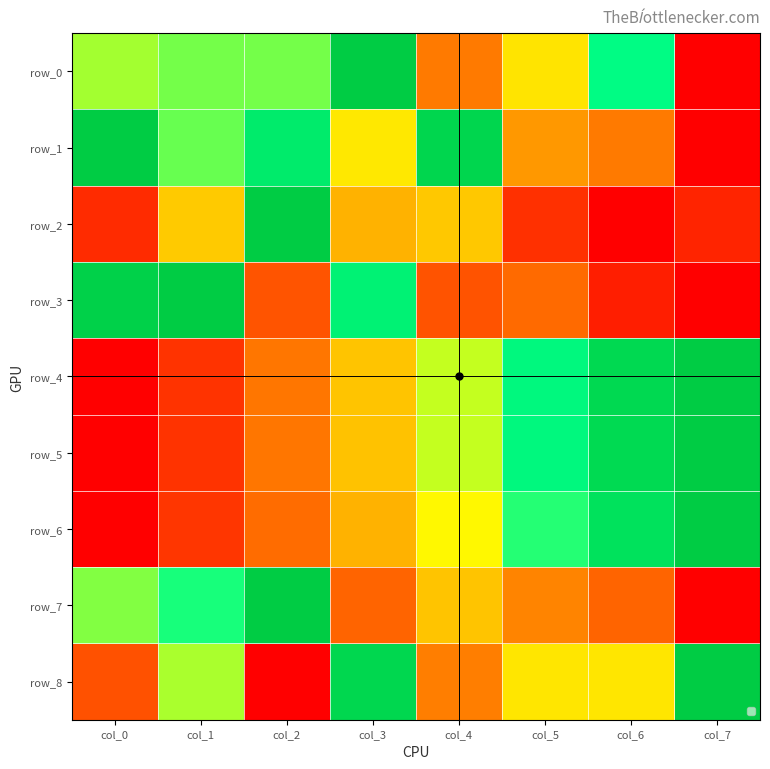

What value does the row_5 series have at col_2?

0.3